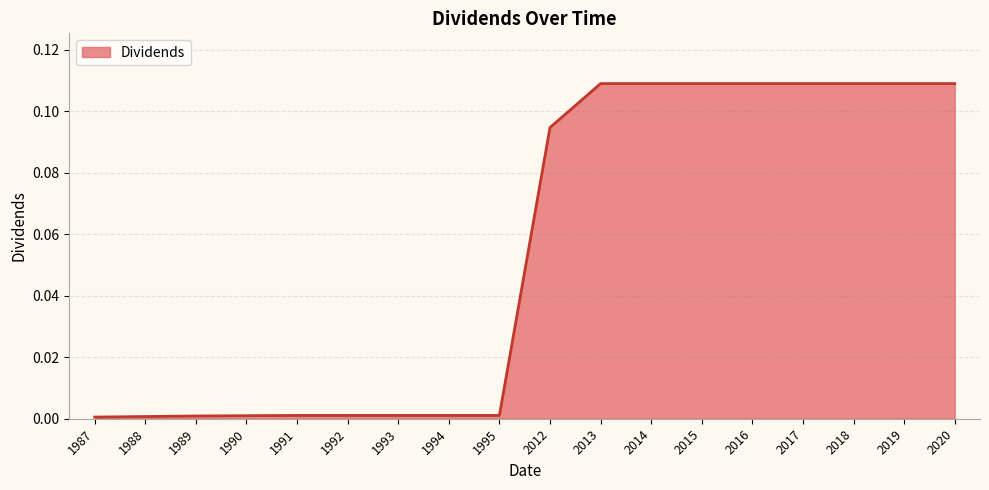

The chart shows a value of 0.2 at 2017. True or false?

False